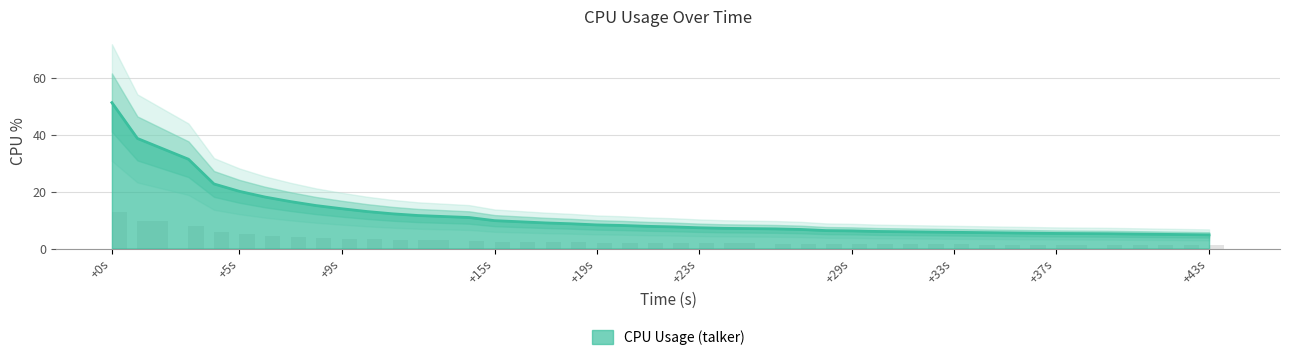

Reading right to left, what are all the values shown in this chart?

4.8	4.9	5.0	5.1	5.2	5.3	5.4	5.5	5.6	5.7	5.8	5.9	6.0	6.2	6.3	6.7	6.9	7.1	7.3	7.6	7.8	8.1	8.3	8.7	9.0	9.4	9.8	10.9	11.6	12.2	13.0	14.0	15.1	16.5	18.1	20.1	22.7	31.4	38.7	51.3